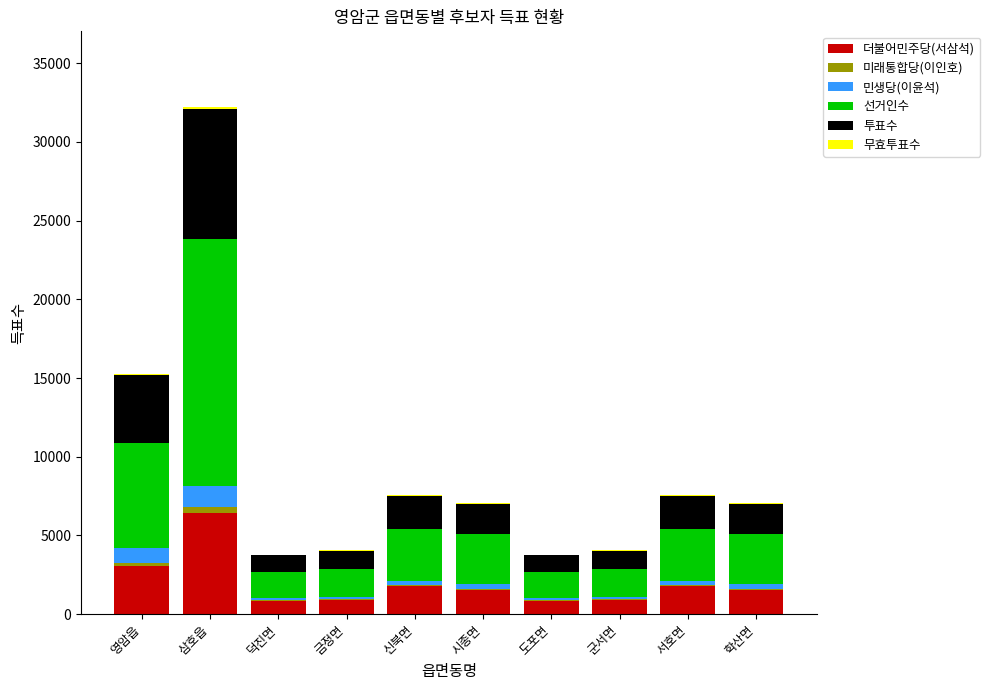

What is the maximum value for 더불어민주당(서삼석)?

6445